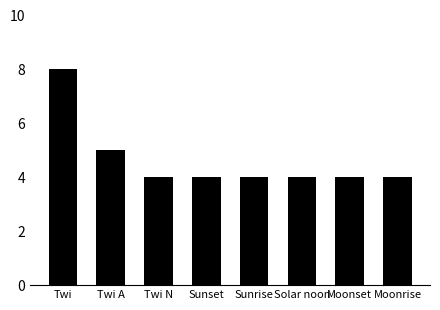

Reading right to left, list all the values displayed in this chart.

4	4	4	4	4	4	5	8